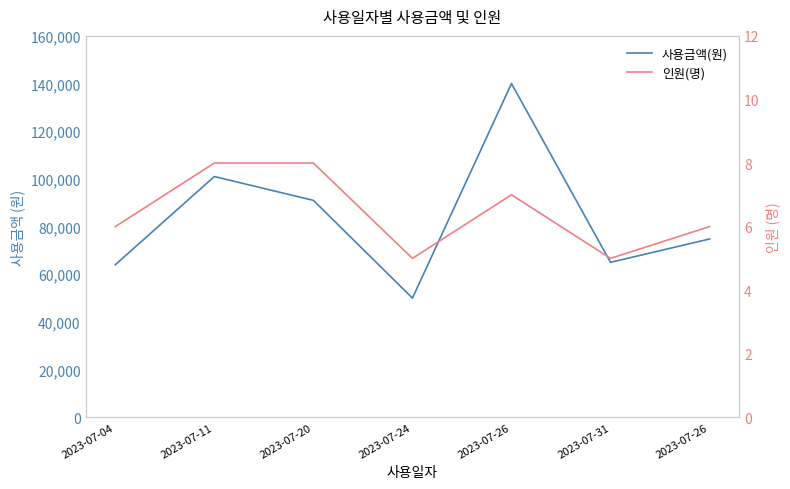

True or false: 사용금액(원) has a value of 64000 at 2023-07-04.

True